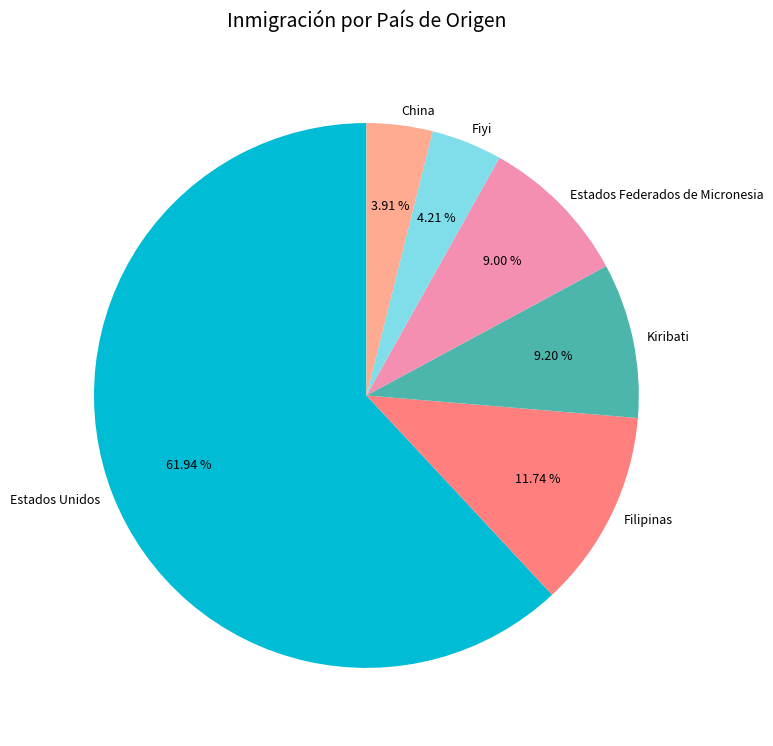

What is the majority slice?

Estados Unidos